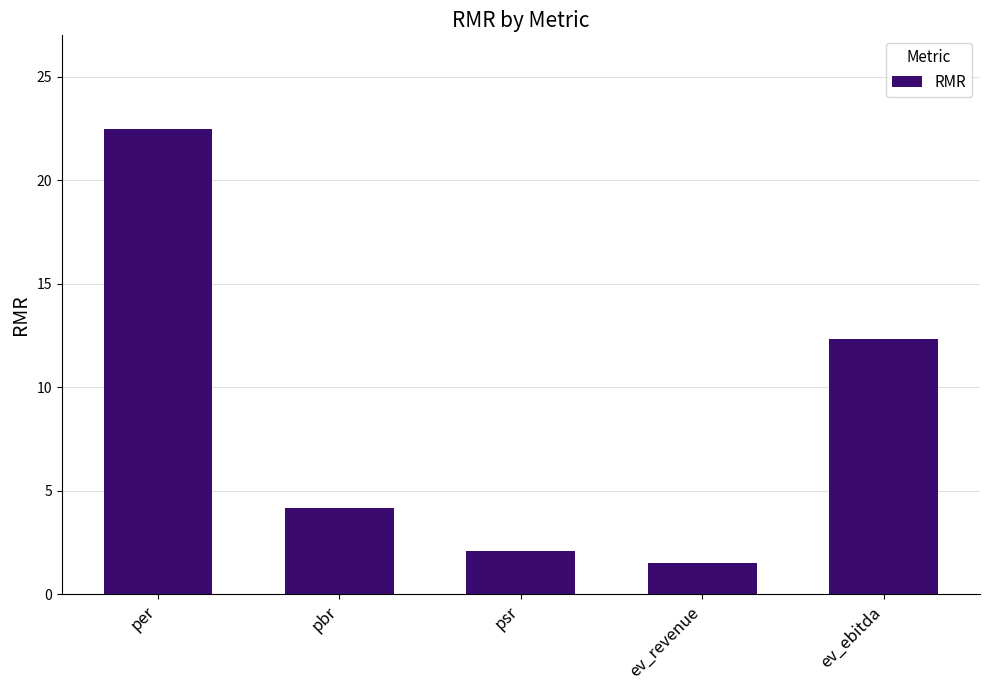

What is the average value?

8.5